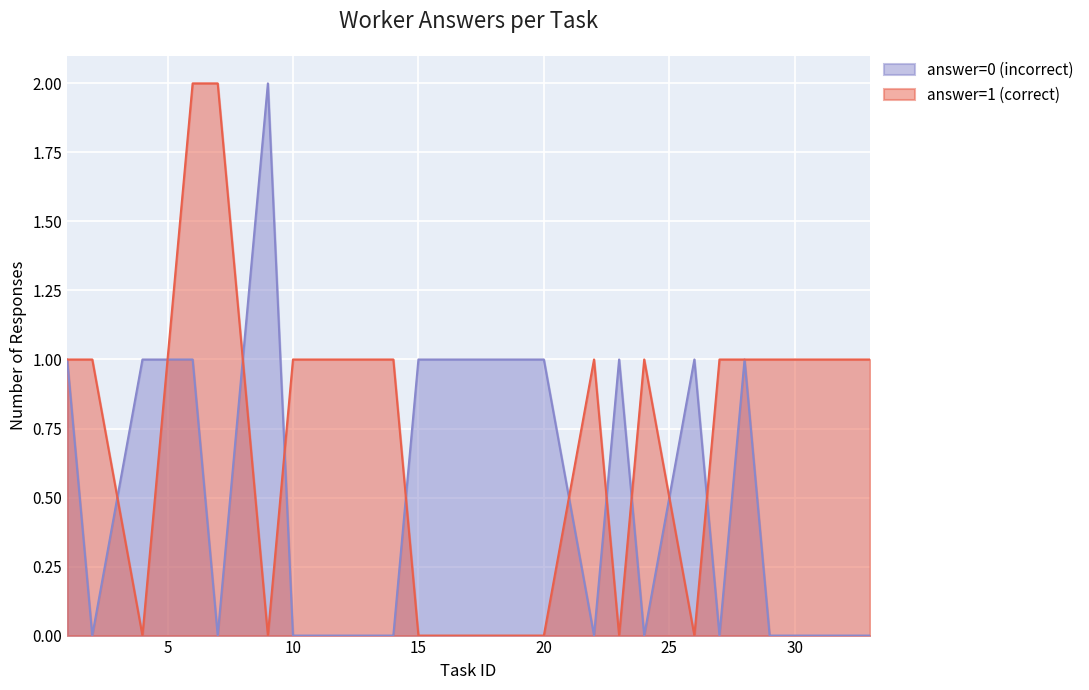

Which series has the largest total across all categories?

answer=1 (correct)